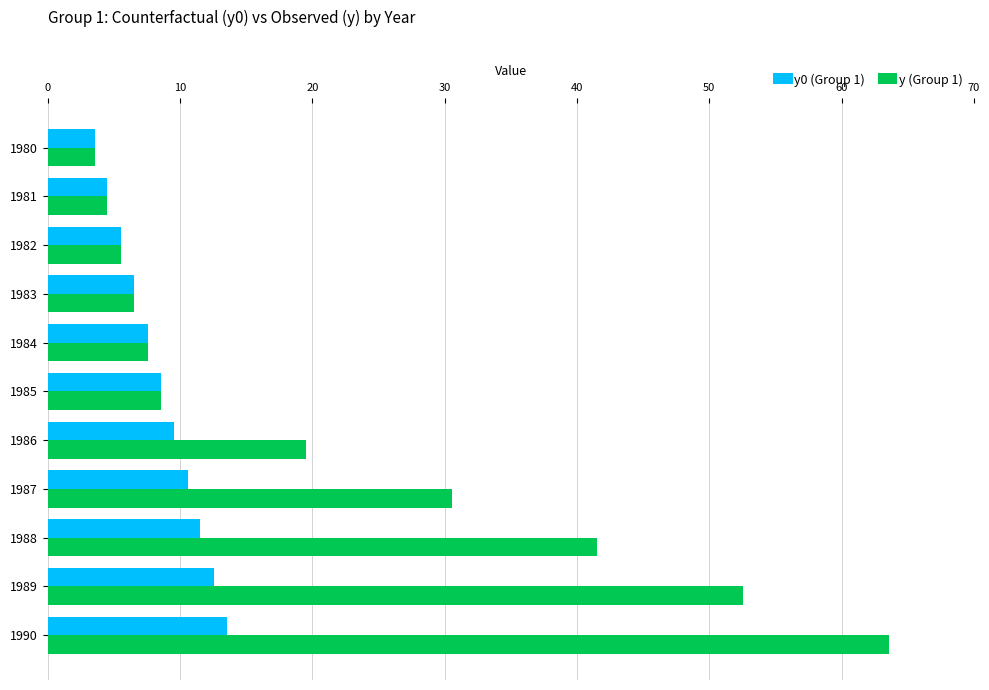

At which label is y (Group 1) closest to 33?

1987